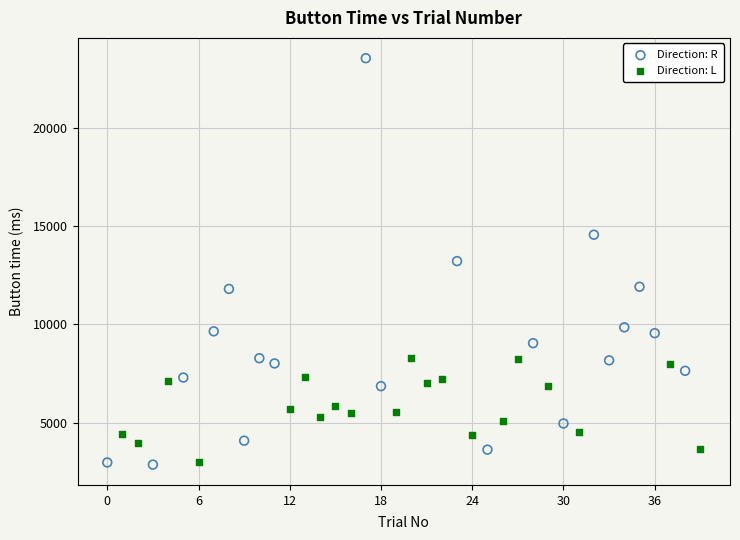

Which series contains the highest Y value?

Direction: R